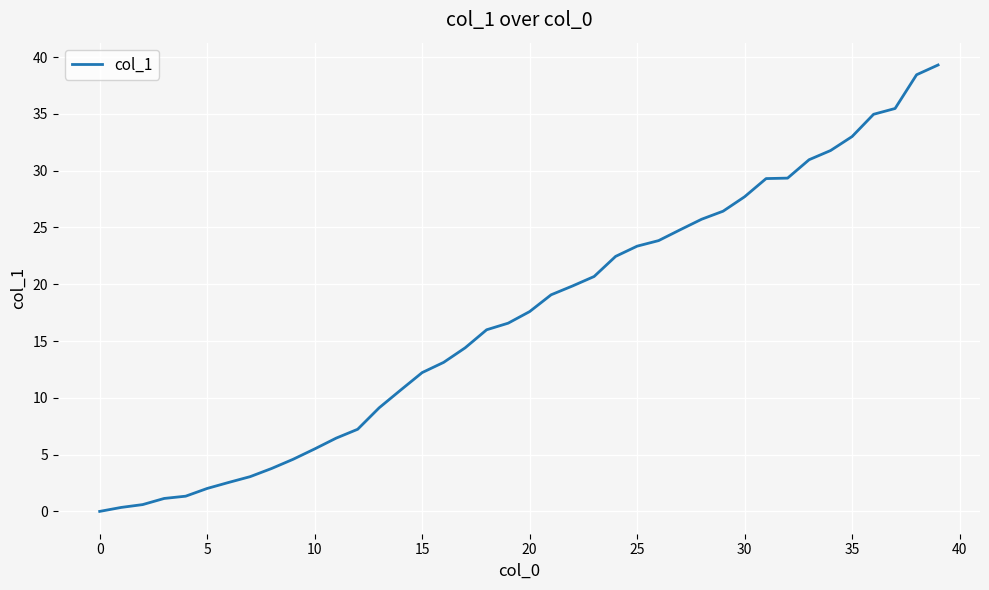

What is the greatest value displayed?

39.3